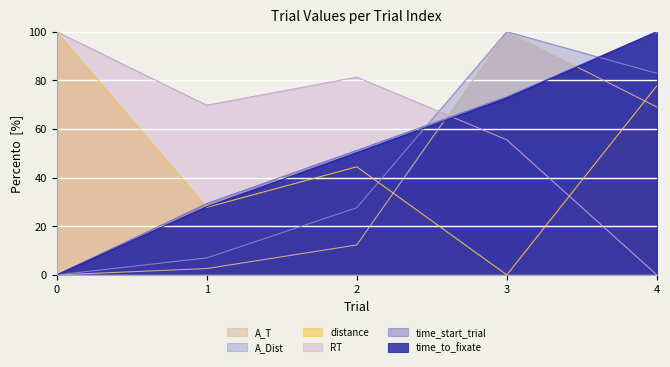

What are all the series names shown in the legend?

A_T, A_Dist, distance, RT, time_start_trial, time_to_fixate